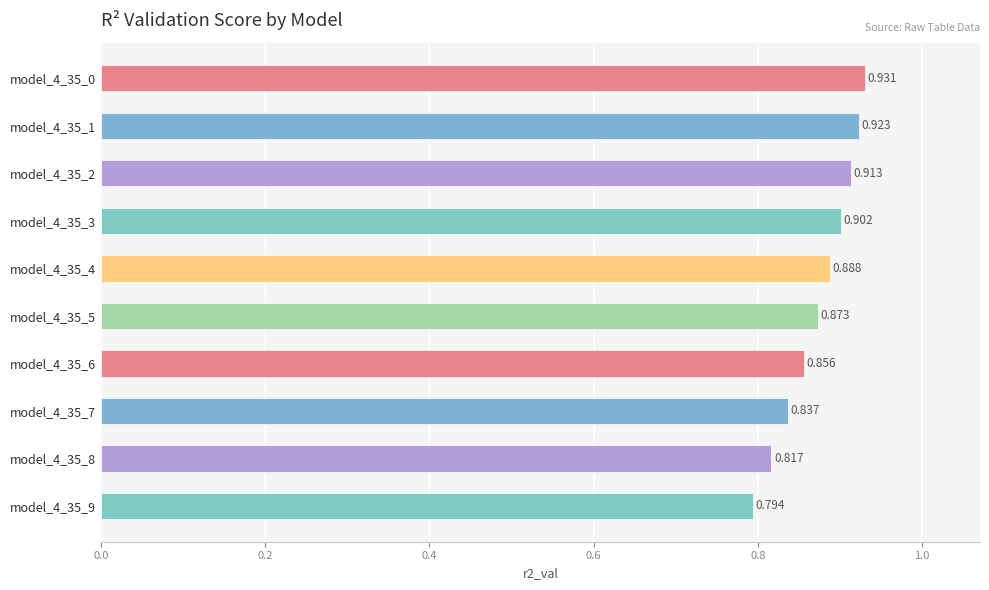

Count the number of data series in this chart.

1